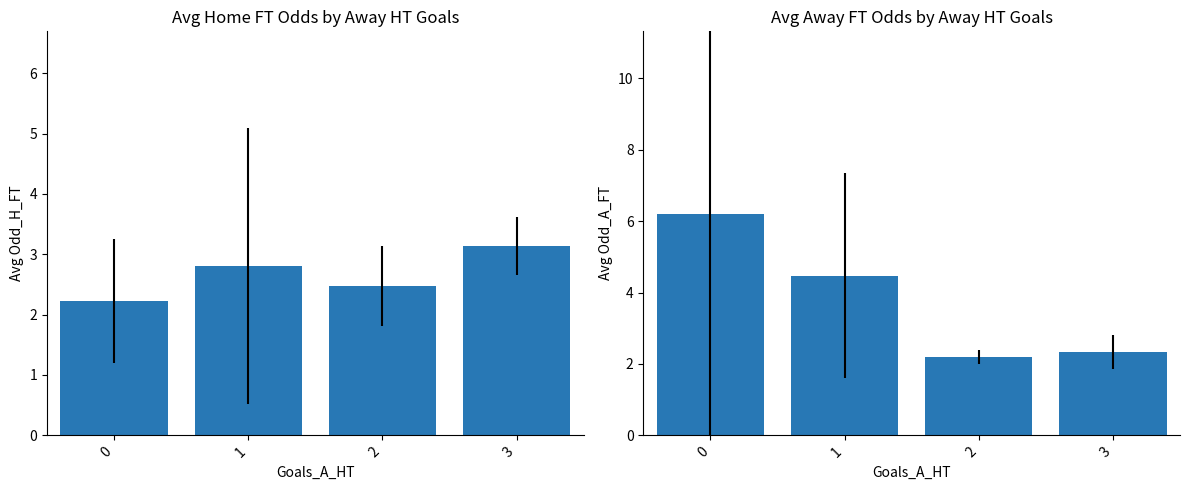

At 1, list the series in order from largest to smallest.

Odd_A_FT, Odd_H_FT